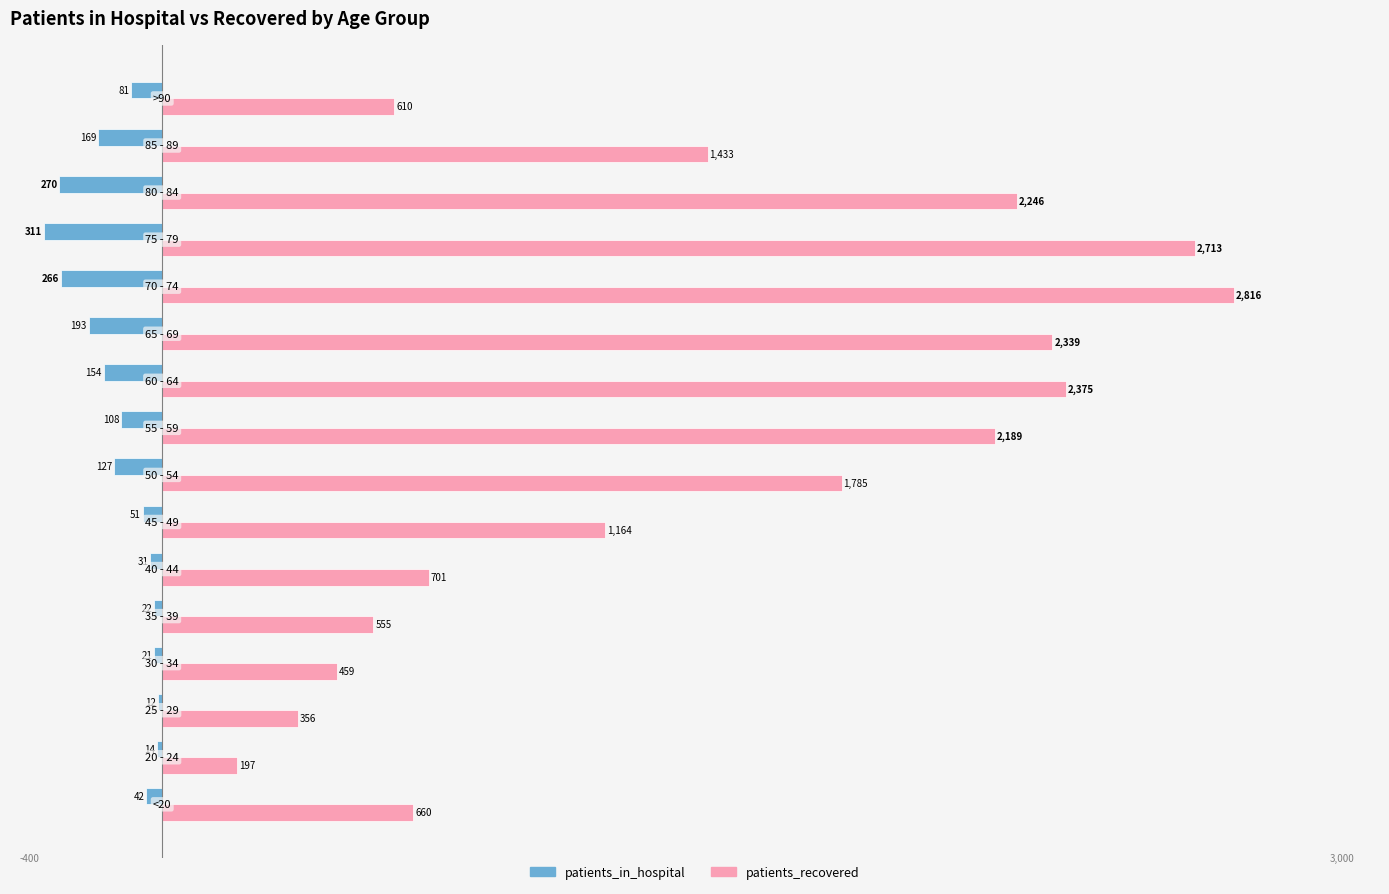

What are all the series names shown in the legend?

patients_in_hospital, patients_recovered